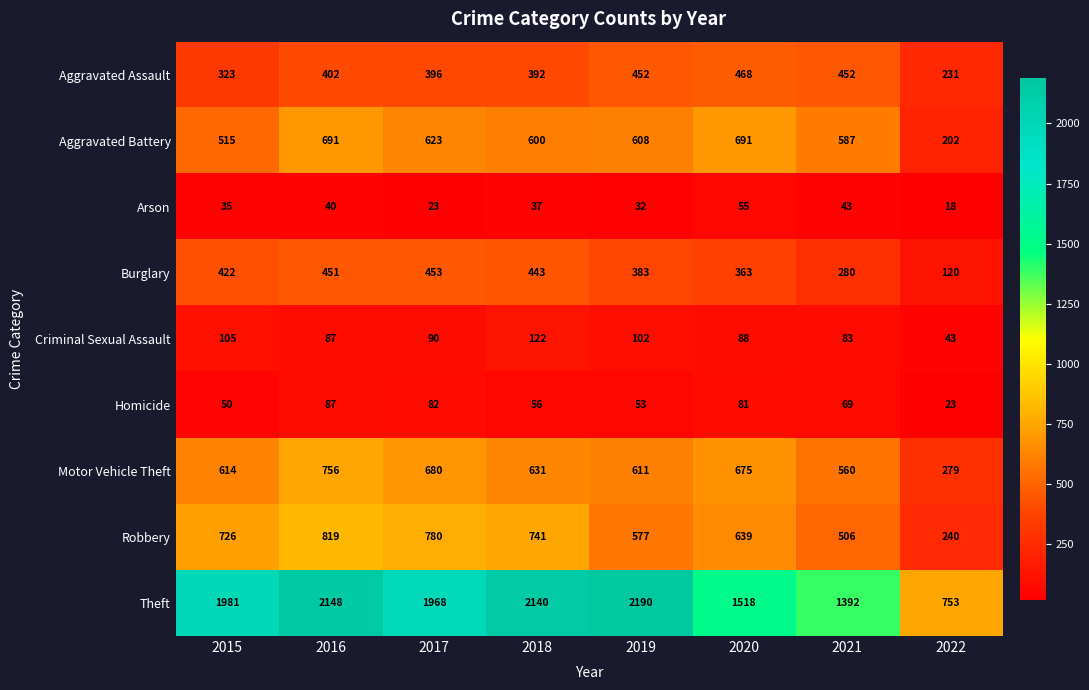

List the series in order of their peak value, lowest first.

Arson, Homicide, Criminal Sexual Assault, Burglary, Aggravated Assault, Aggravated Battery, Motor Vehicle Theft, Robbery, Theft